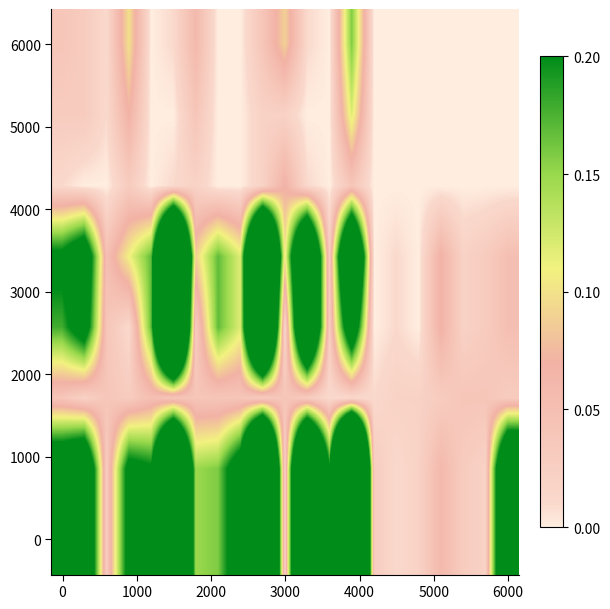

How many distinct data groups are displayed?

8